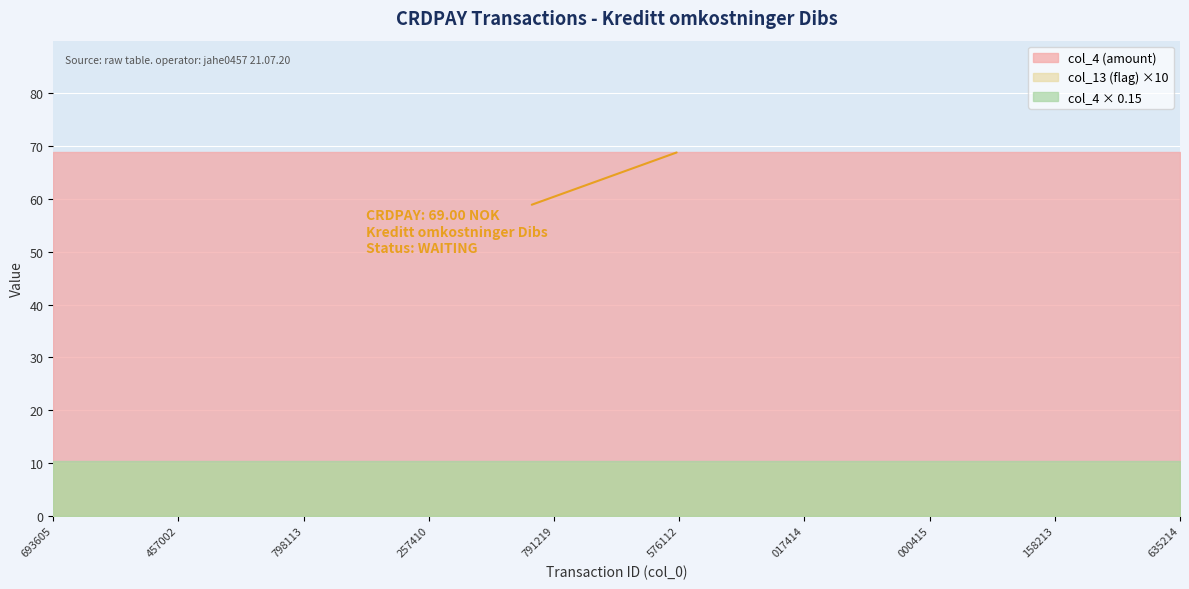

Reading right to left, what are all the values shown in this chart?

col_4 (amount): 69	69	69	69	69	69	69	69	69	69	69	69	69	69	69	69	69	69	69
col_13 (flag): 1	1	1	1	1	1	1	1	1	1	1	1	1	1	1	1	1	1	1